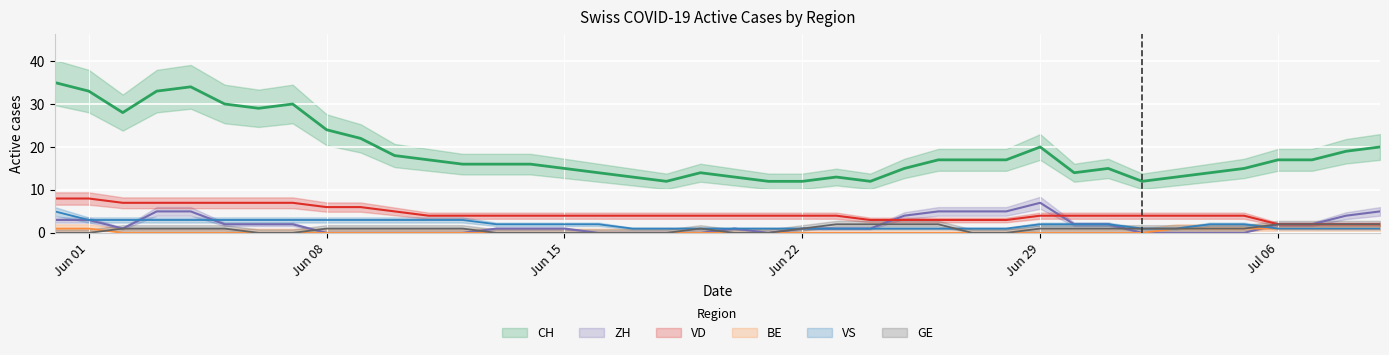

True or false: VD and VS cross at least once.

False